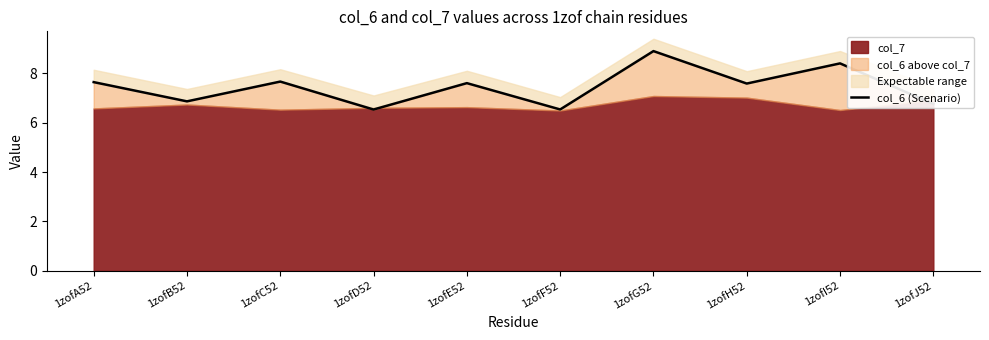

What position from the right is 1zofC52?

8